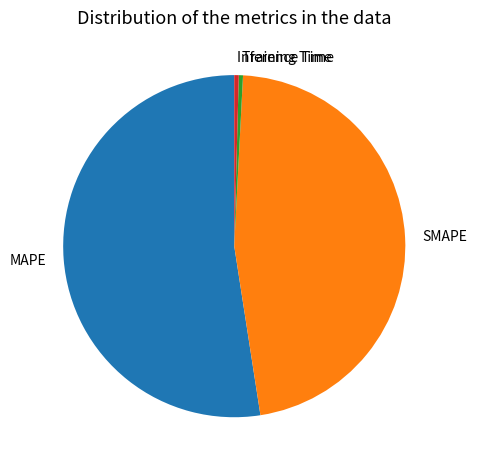

Which category accounts for the majority?

MAPE